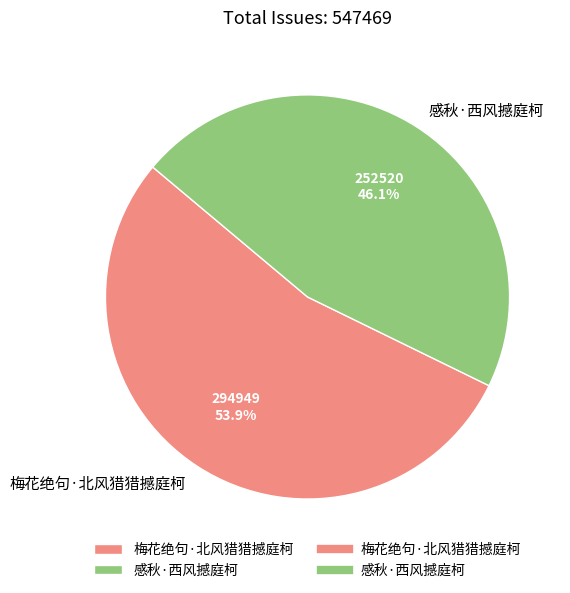

To the nearest percent, what percentage of the pie is 梅花绝句·北风猎猎撼庭柯?

54%